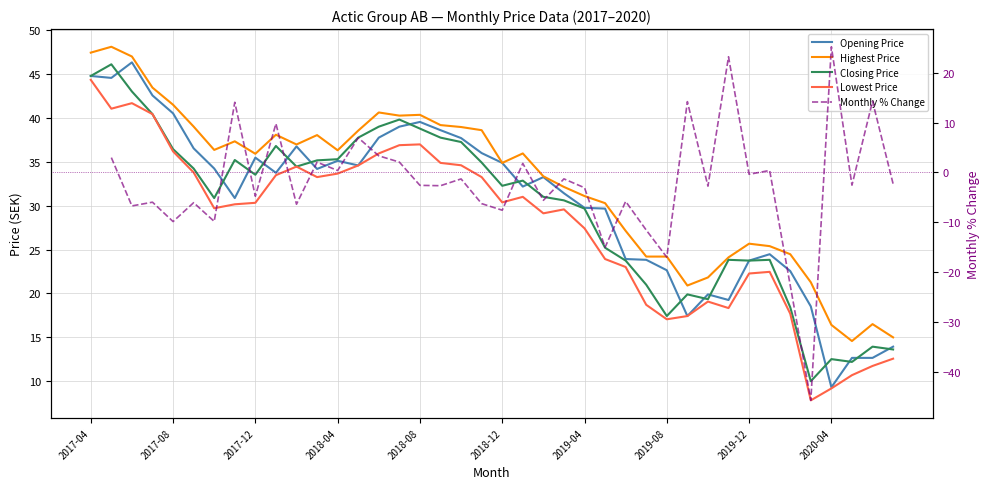

How many Monthly % Change values are between -6 and 2?

16